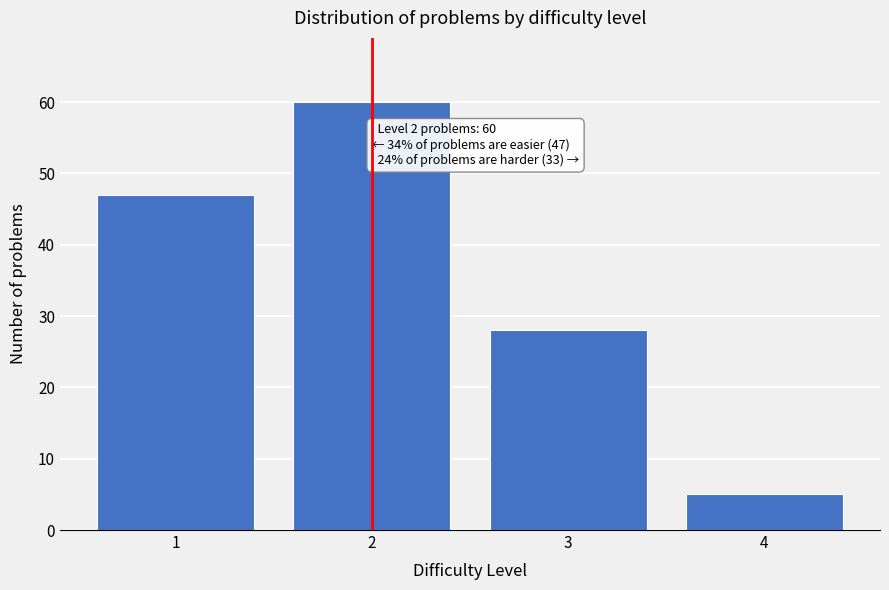

Over which range of the x-axis is the bar tallest?

1.5 to 2.5